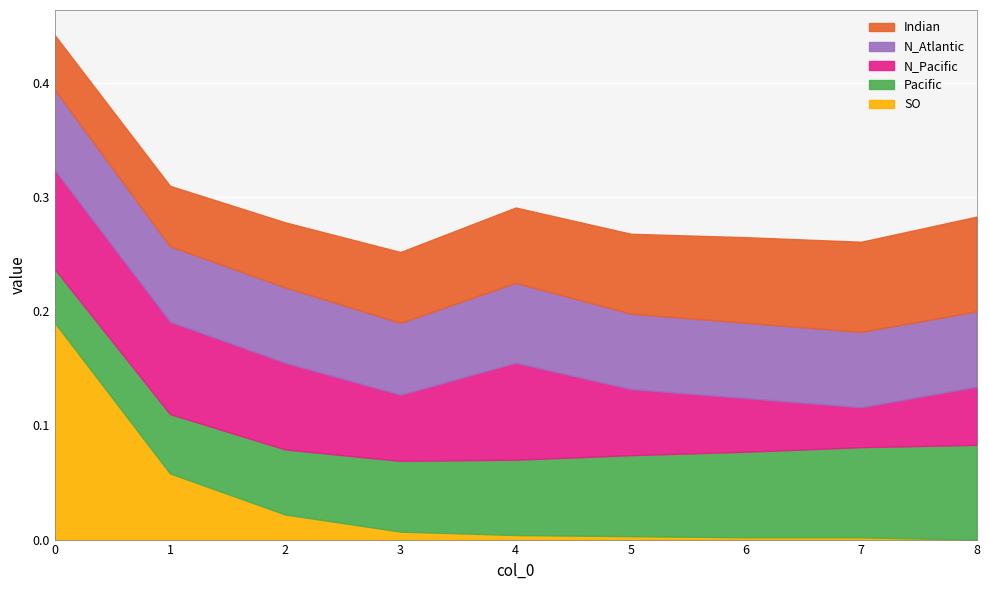

True or false: 3 has more than 1 points higher than both neighbors.

False